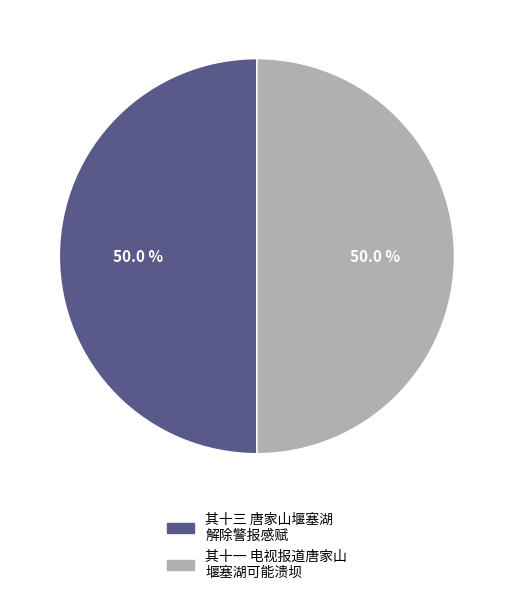

What is the ratio of the value at 其十一 电视报道唐家山 堰塞湖可能溃坝 to the value at 其十三 唐家山堰塞湖 解除警报感赋?

1.0